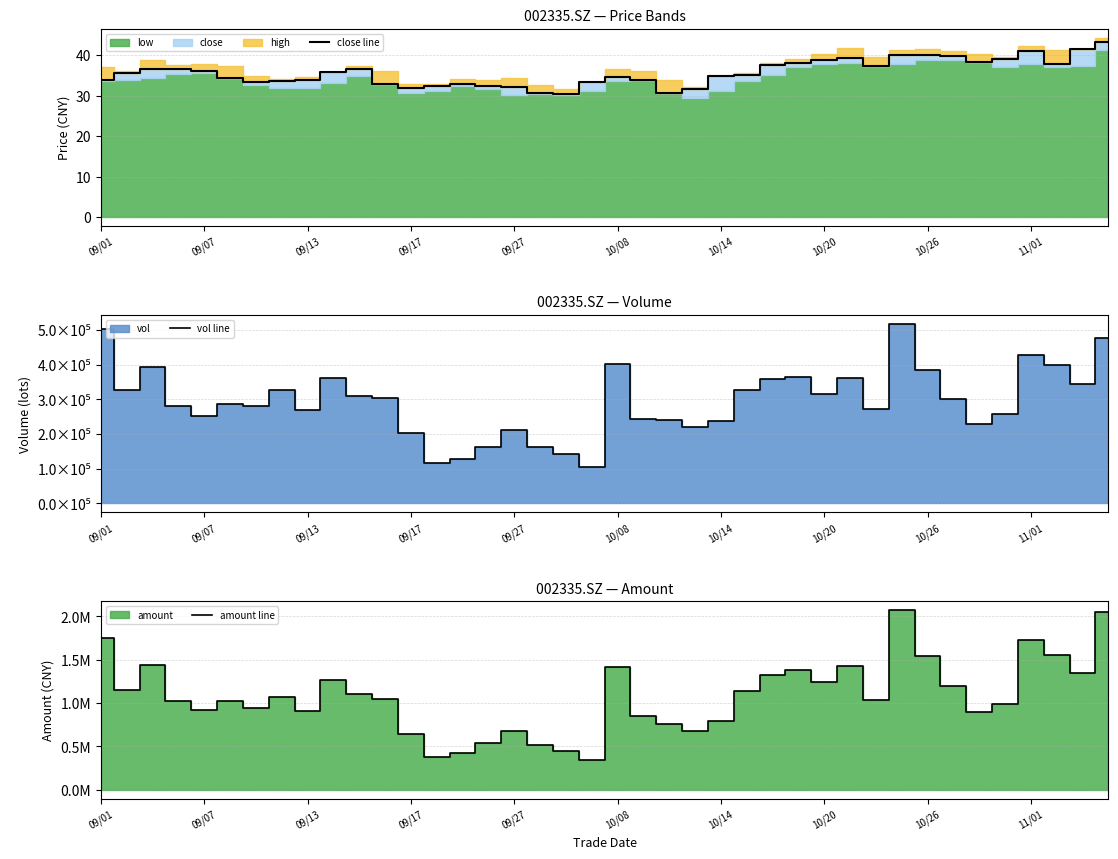

What is the difference between the vol line values at 11 and 10?

4588.7